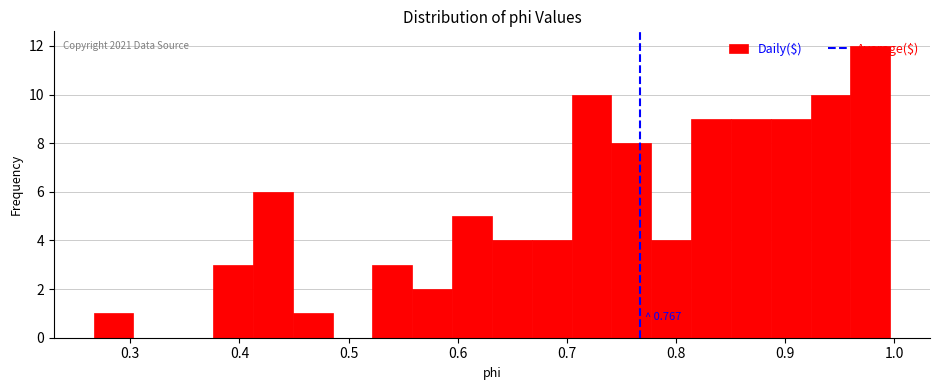

Around what value on the x-axis is the tallest bar? Give the approximate position of its centre, as read against the axis.

0.98